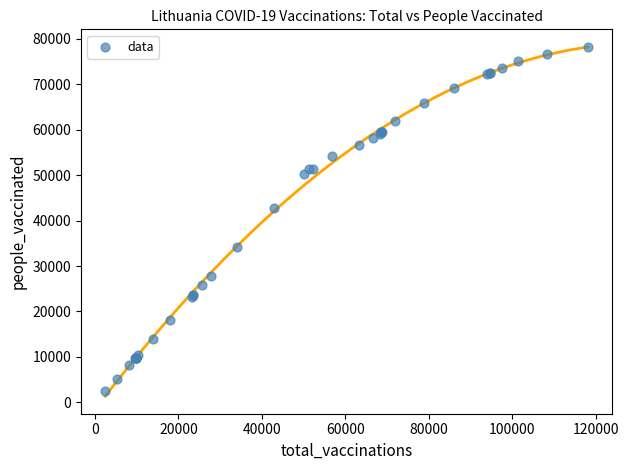

What Y value in the scatter plot is closest to 40348?

42807